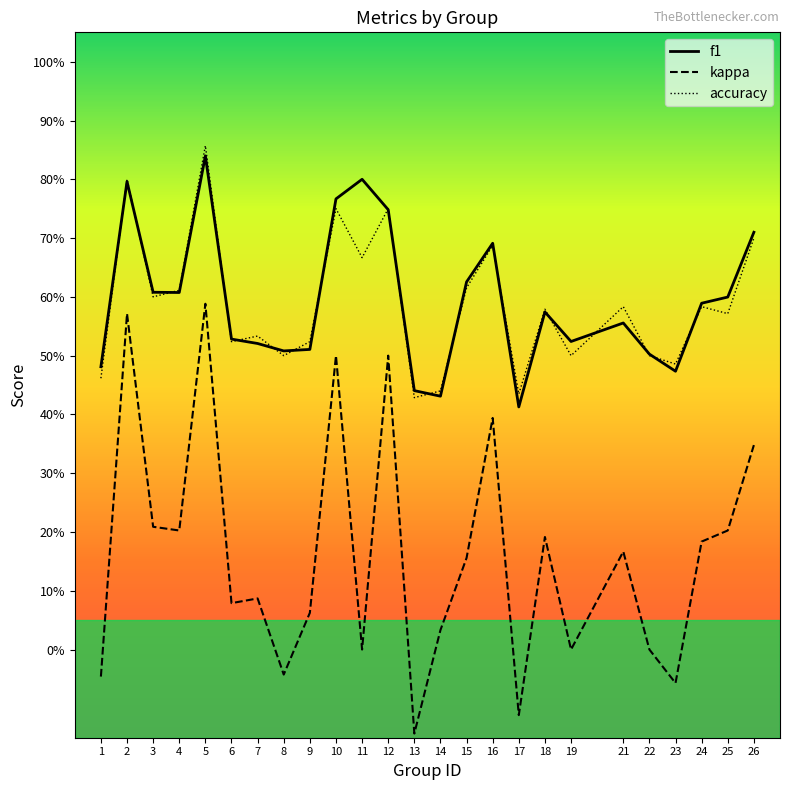

Is this an area chart (filled region under the line)?

No